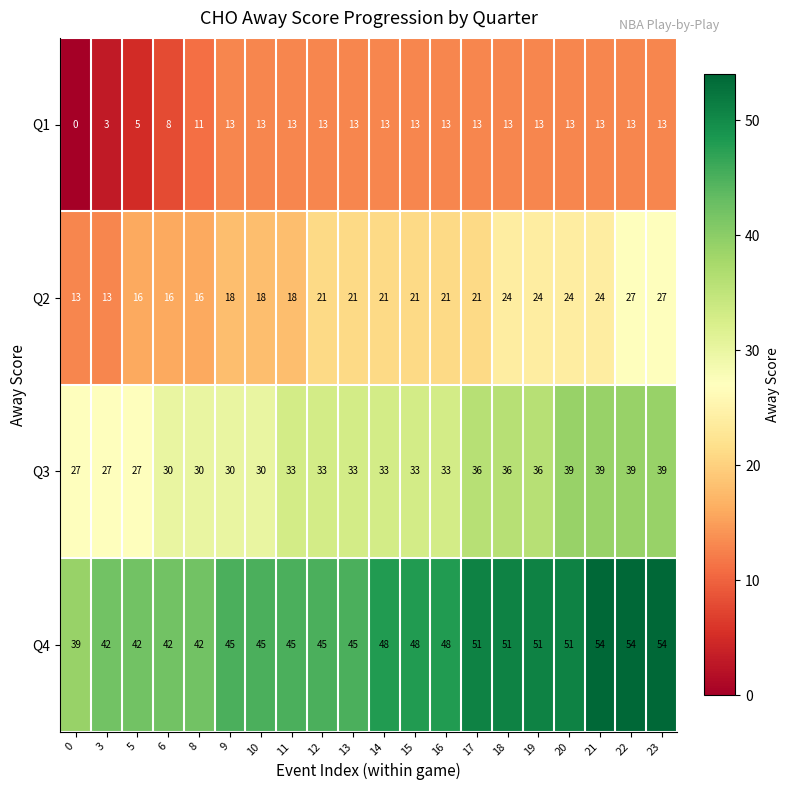

What is the difference between the maximum and minimum values in the Q2 series?

14